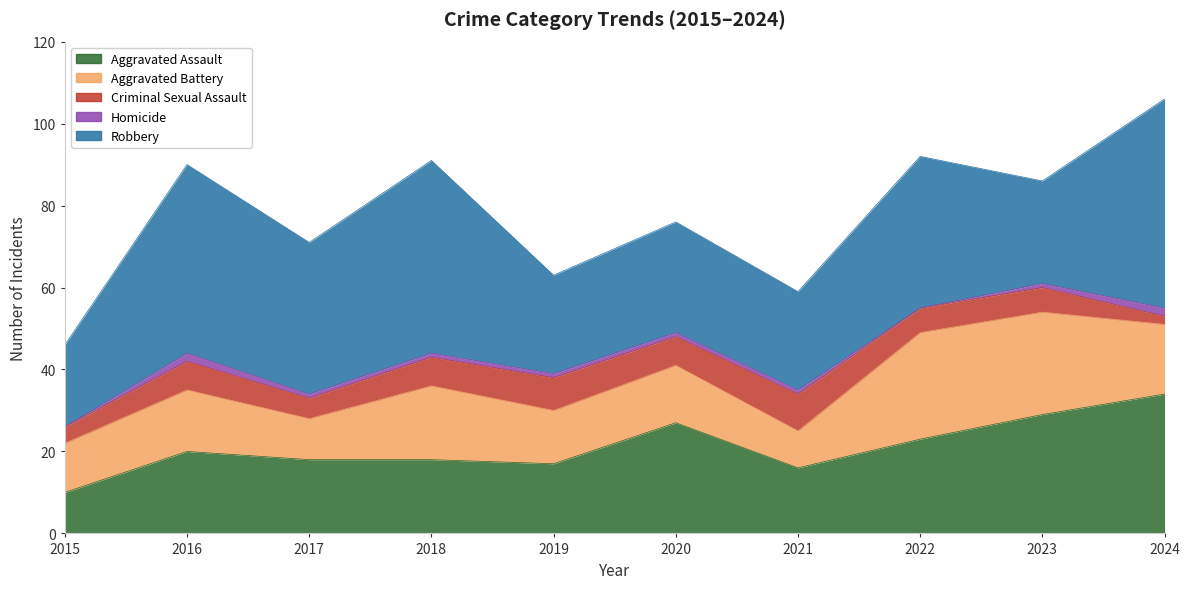

How many categories are shown in the chart?

10